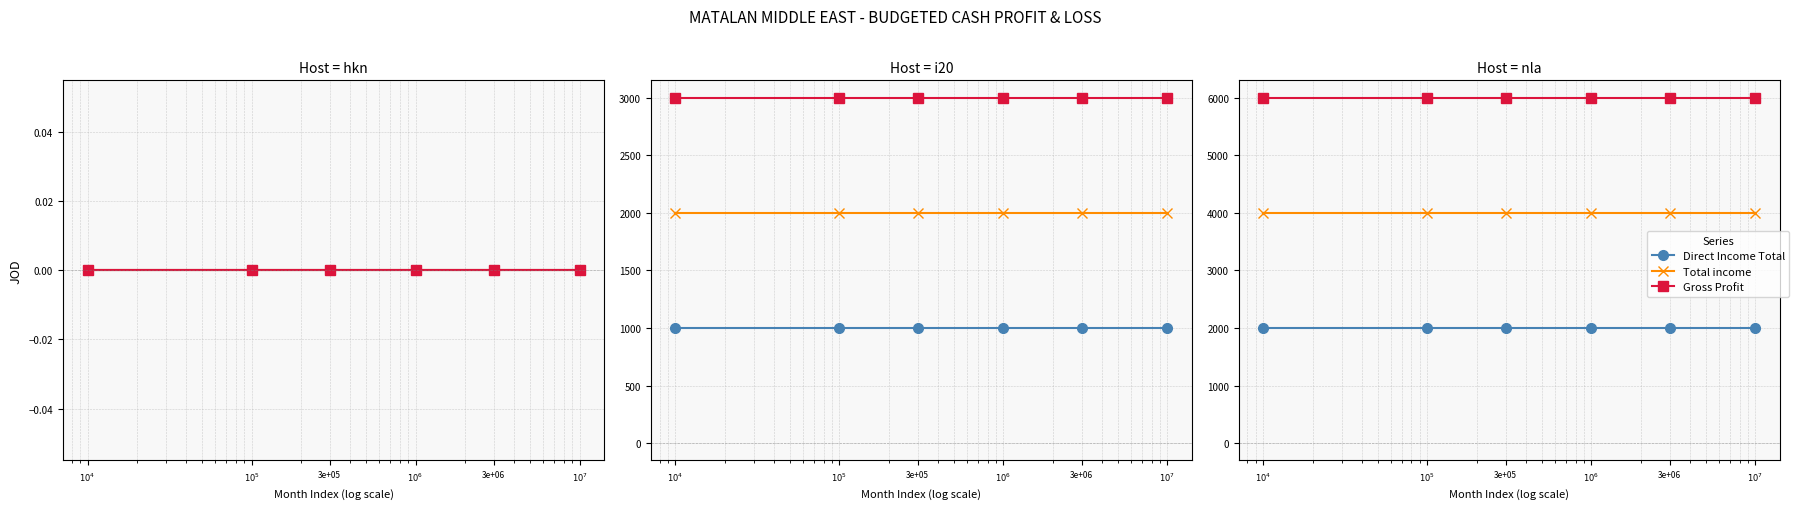

Which series has the largest range (max minus min)?

Direct Income Total